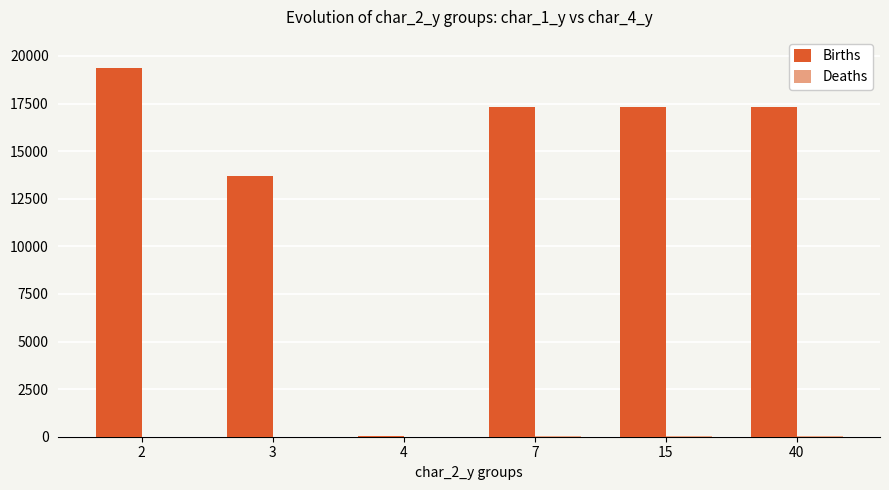

What is the maximum value shown in the chart?

19354